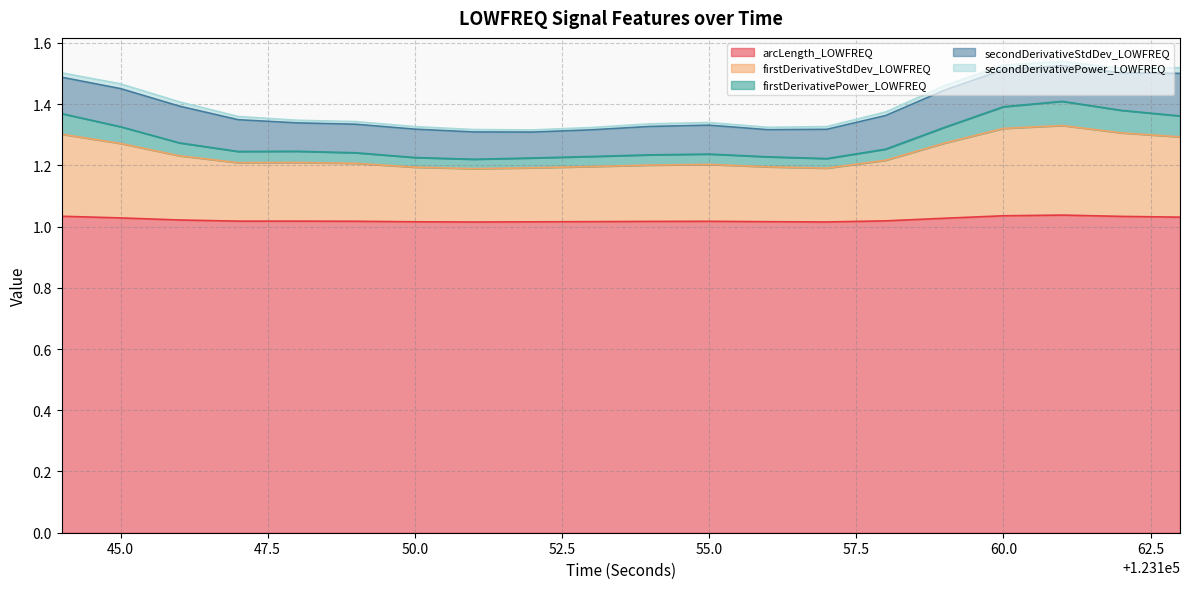

What is the sum of the arcLength_LOWFREQ values at 123154 and 123148?

2.0